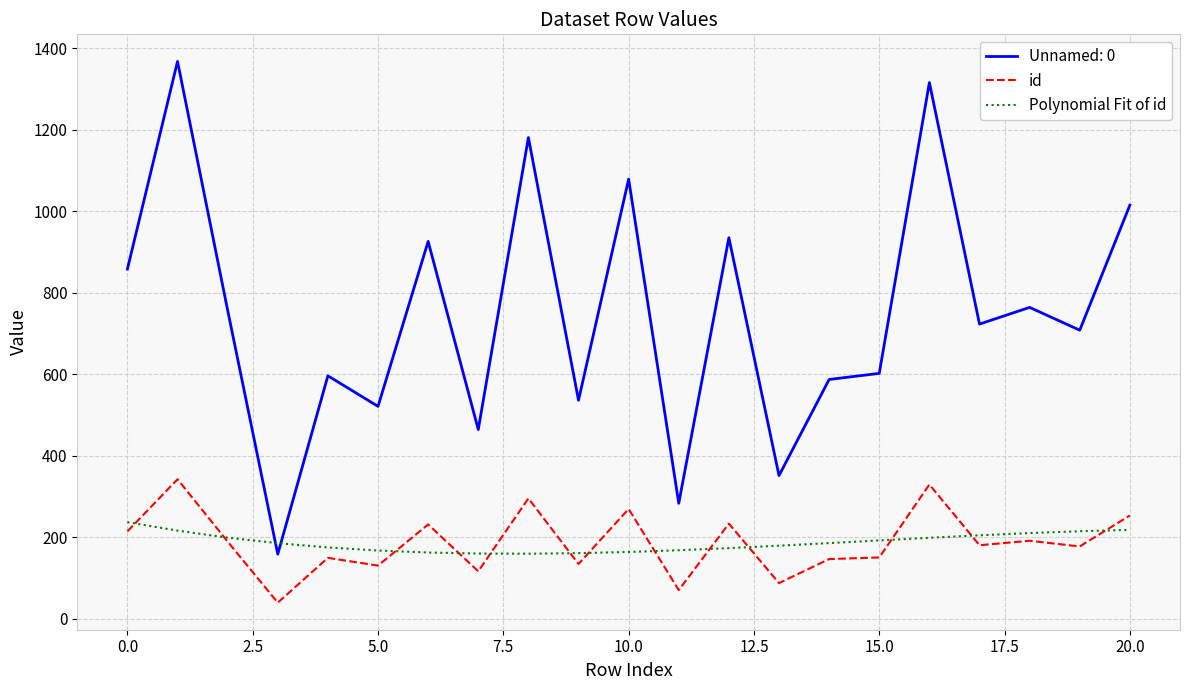

What is the greatest value displayed?

1368.0